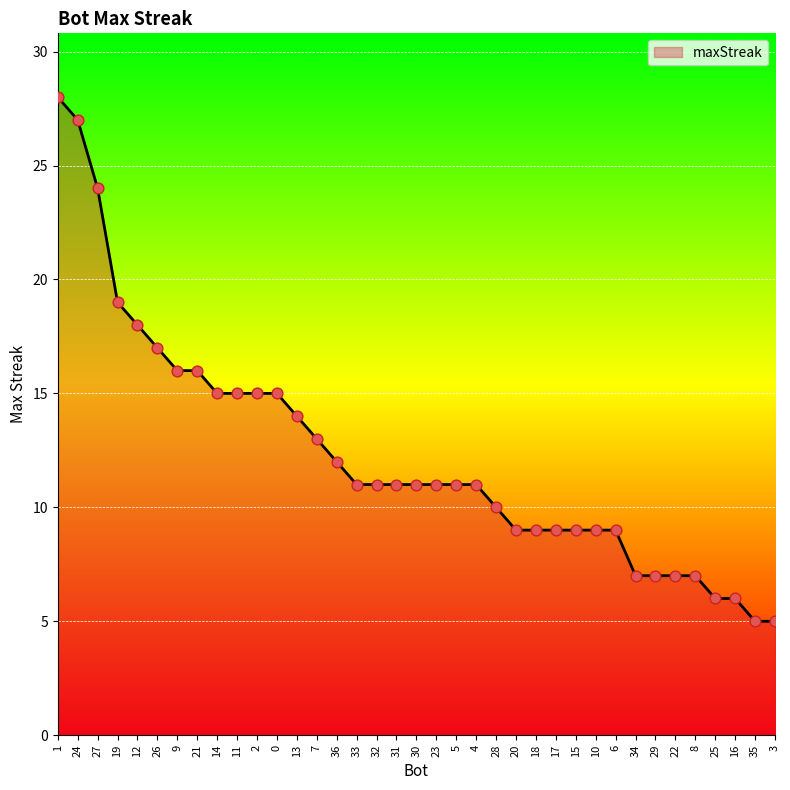

What is the ratio of the value at 8 to the value at 15?

0.8